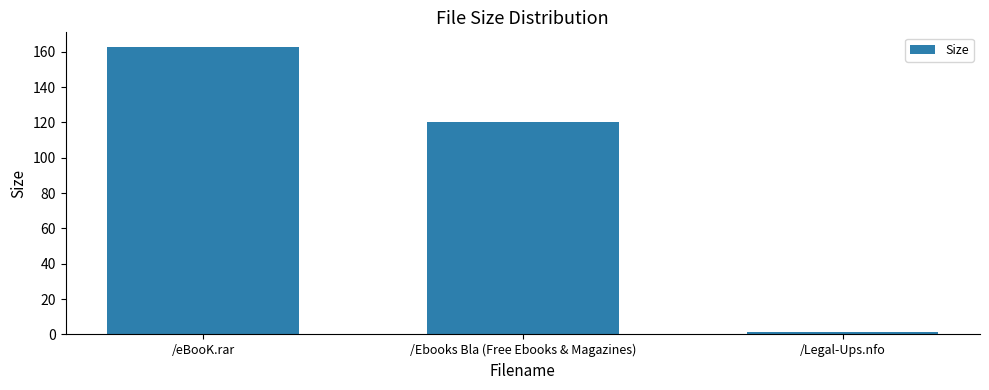

How many values are below 120?

1